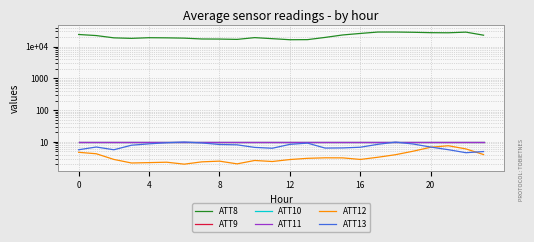

Reading left to right, list all the values displayed in this chart.

ATT8: 24100.0	22300.0	18900.0	18200.0	19100.0	18900.0	18500.0	17400.0	17300.0	16900.0	19200.0	17800.0	16500.0	16600.0	19500.0	23300.0	26000.0	28800.0	28800.0	28300.0	27500.0	27300.0	28600.0	22900.0
ATT9: 10.0	10.0	10.0	10.0	10.0	10.0	10.0	10.0	10.0	10.0	10.0	10.0	10.0	10.0	10.0	10.0	10.0	10.0	10.0	10.0	10.0	10.0	10.0	10.0
ATT10: 10.0	10.0	10.0	10.0	10.0	10.0	10.0	10.0	10.0	10.0	10.0	10.0	10.0	10.0	10.0	10.0	10.0	10.0	10.0	10.0	10.0	10.0	10.0	10.0
ATT11: 10.0	10.0	10.0	10.0	10.0	10.0	10.0	10.0	10.0	10.0	10.0	10.0	10.0	10.0	10.0	10.0	10.0	10.0	10.0	10.0	10.0	10.0	10.0	10.0
ATT12: 4.7	4.2	2.8	2.2	2.2	2.3	2.0	2.4	2.5	2.0	2.6	2.4	2.8	3.0	3.2	3.1	2.8	3.3	4.0	5.1	6.8	7.6	6.0	4.0
ATT13: 5.7	6.9	5.7	7.9	8.7	9.4	9.9	9.3	8.3	8.1	6.7	6.3	8.4	9.1	6.4	6.5	6.8	8.4	9.9	8.6	6.9	5.7	4.6	5.0